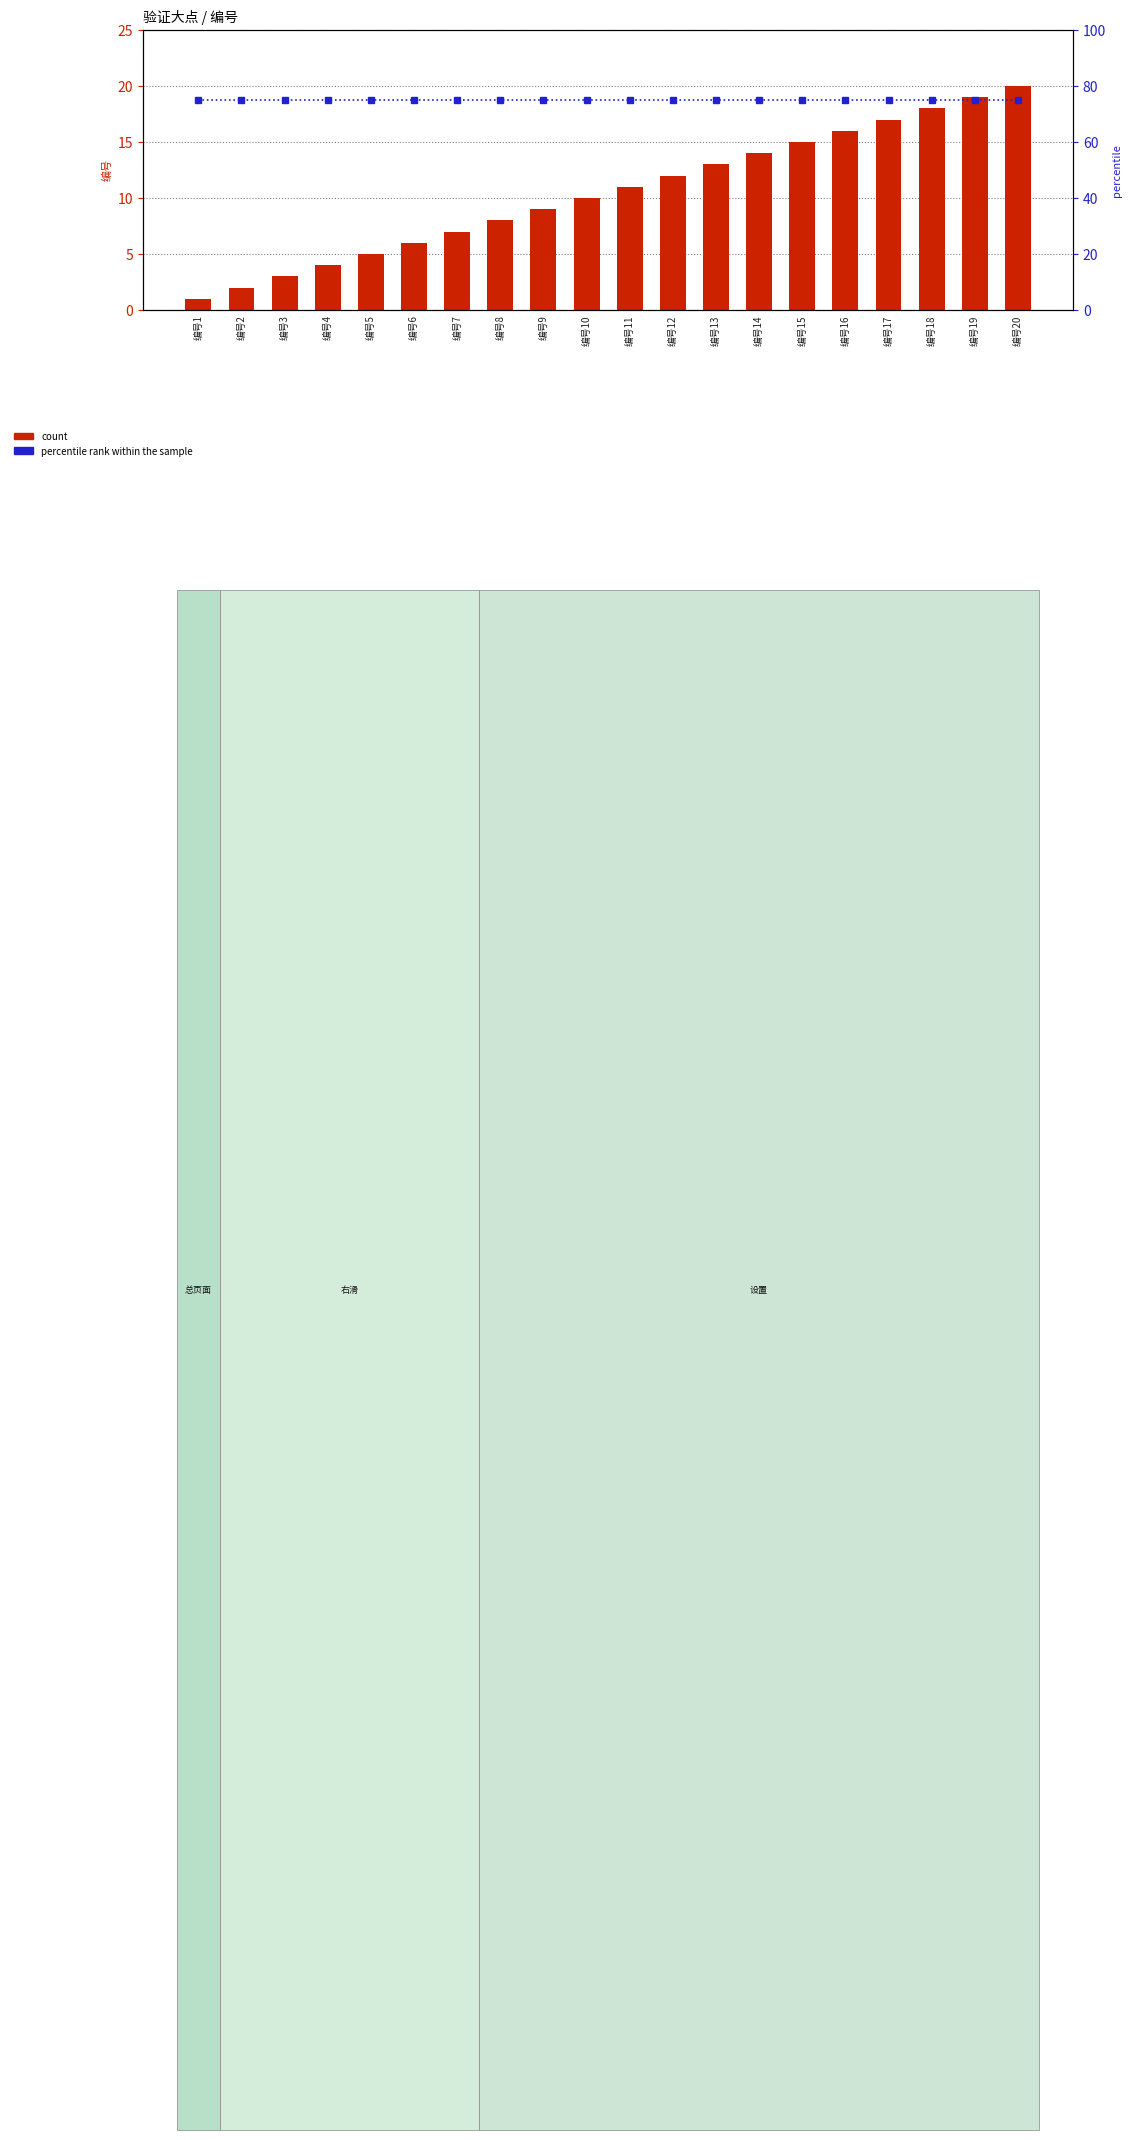

Reading left to right, extract all data points from this chart.

count: 编号1=1	编号2=2	编号3=3	编号4=4	编号5=5	编号6=6	编号7=7	编号8=8	编号9=9	编号10=10	编号11=11	编号12=12	编号13=13	编号14=14	编号15=15	编号16=16	编号17=17	编号18=18	编号19=19	编号20=20
percentile rank within the sample: 编号1=75	编号2=75	编号3=75	编号4=75	编号5=75	编号6=75	编号7=75	编号8=75	编号9=75	编号10=75	编号11=75	编号12=75	编号13=75	编号14=75	编号15=75	编号16=75	编号17=75	编号18=75	编号19=75	编号20=75